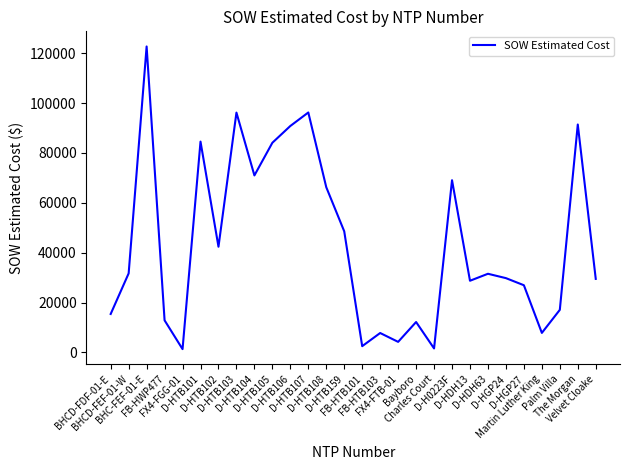

How many lines are shown in the chart?

1